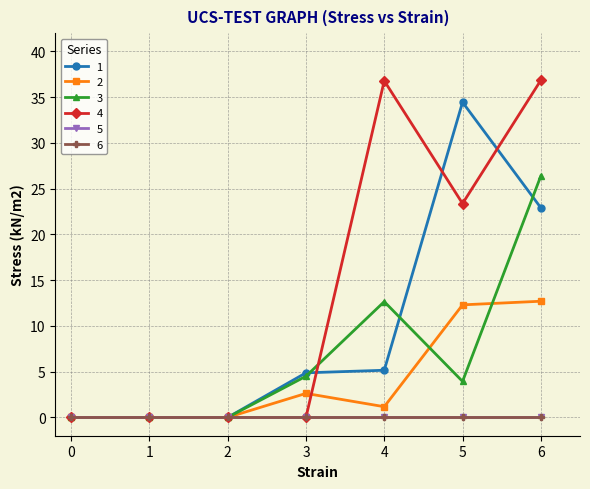

Is this an area chart (filled region under the line)?

No